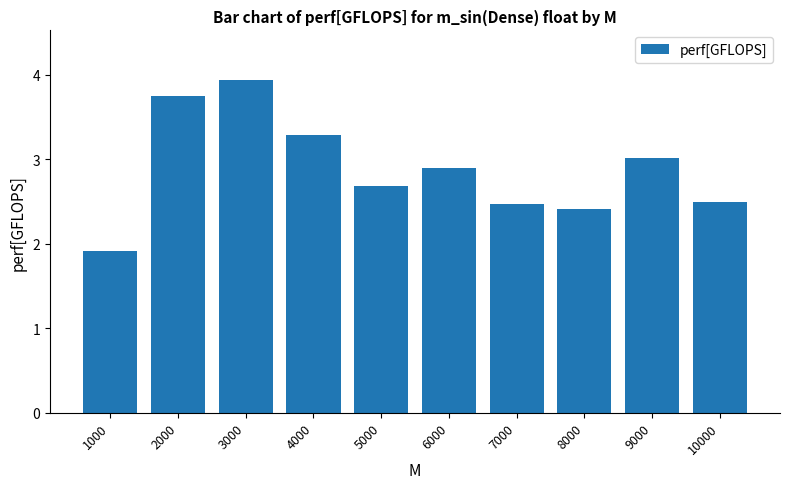

How many values exceed 2?

9